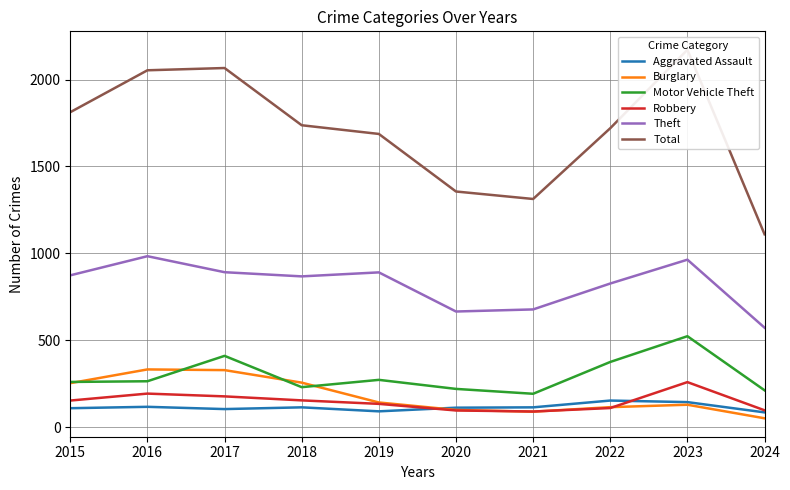

Reading left to right, list all the values displayed in this chart.

Aggravated Assault: 110	118	105	115	92	113	115	154	145	86
Burglary: 254	333	329	257	143	100	90	116	130	52
Motor Vehicle Theft: 261	265	411	231	273	221	193	376	524	213
Robbery: 154	194	178	155	135	97	91	111	260	98
Theft: 874	984	892	868	891	666	678	827	964	573
Total: 1812	2053	2066	1737	1687	1356	1313	1720	2171	1110